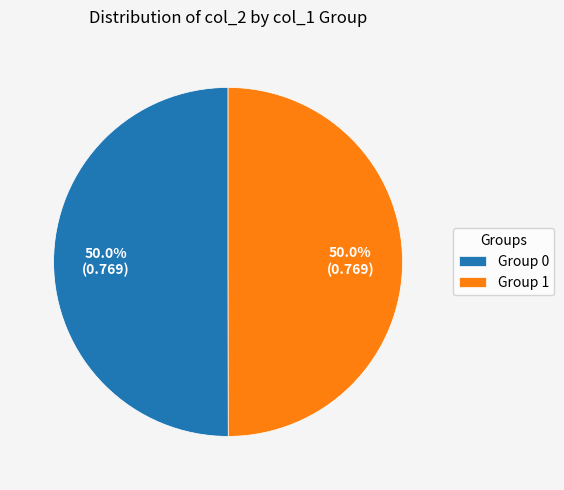

Combined, what portion of the pie is Group 0 and Group 1?

100.0%